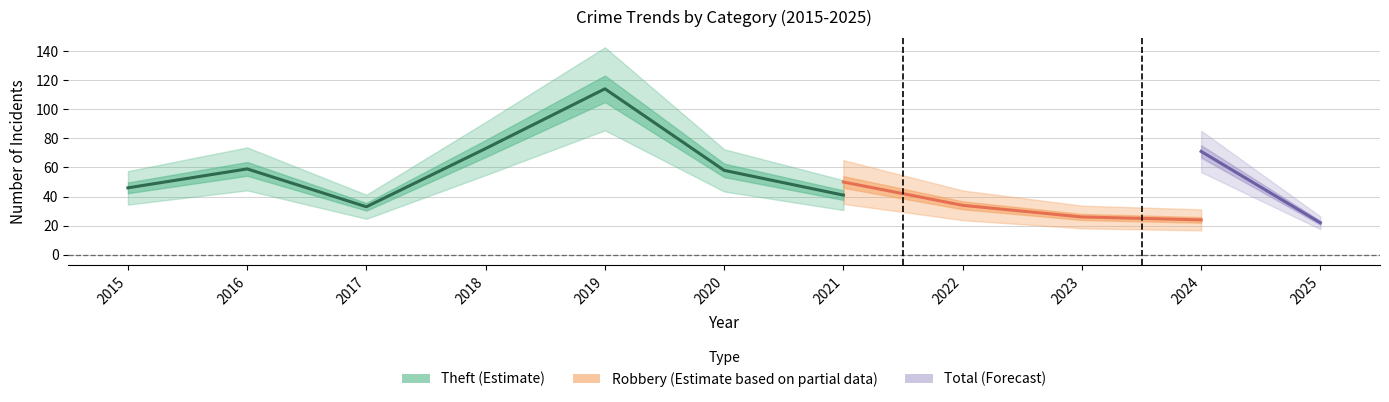

True or false: Total and Theft intersect in this chart.

False